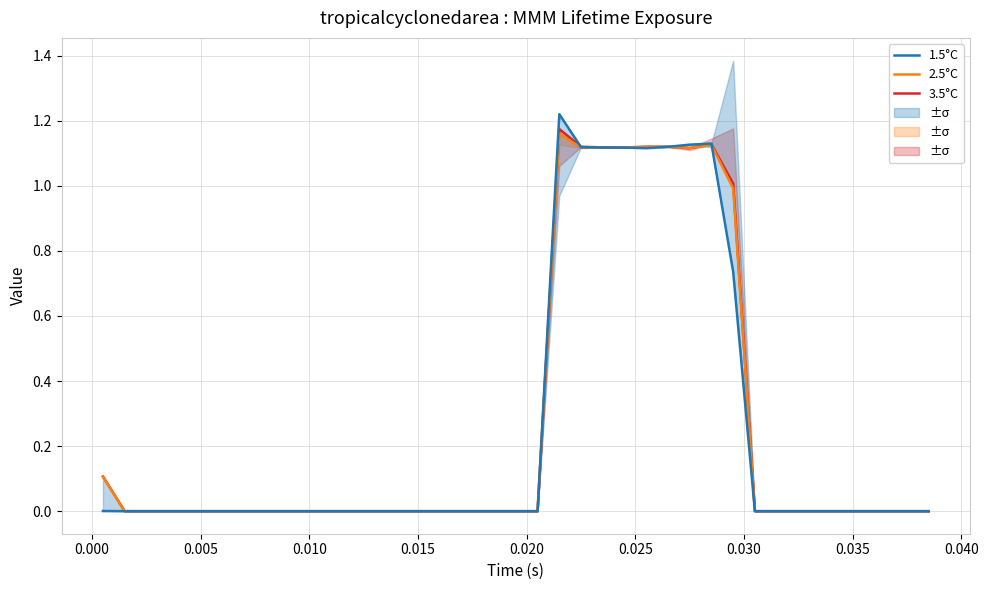

After their last crossing, which series has the higher values: 1.5°C or 2.5°C?

2.5°C